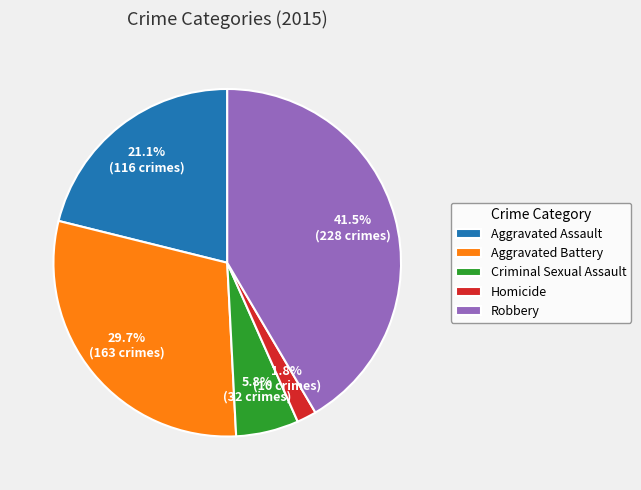

What percentage is NOT represented by Homicide?

98.2%